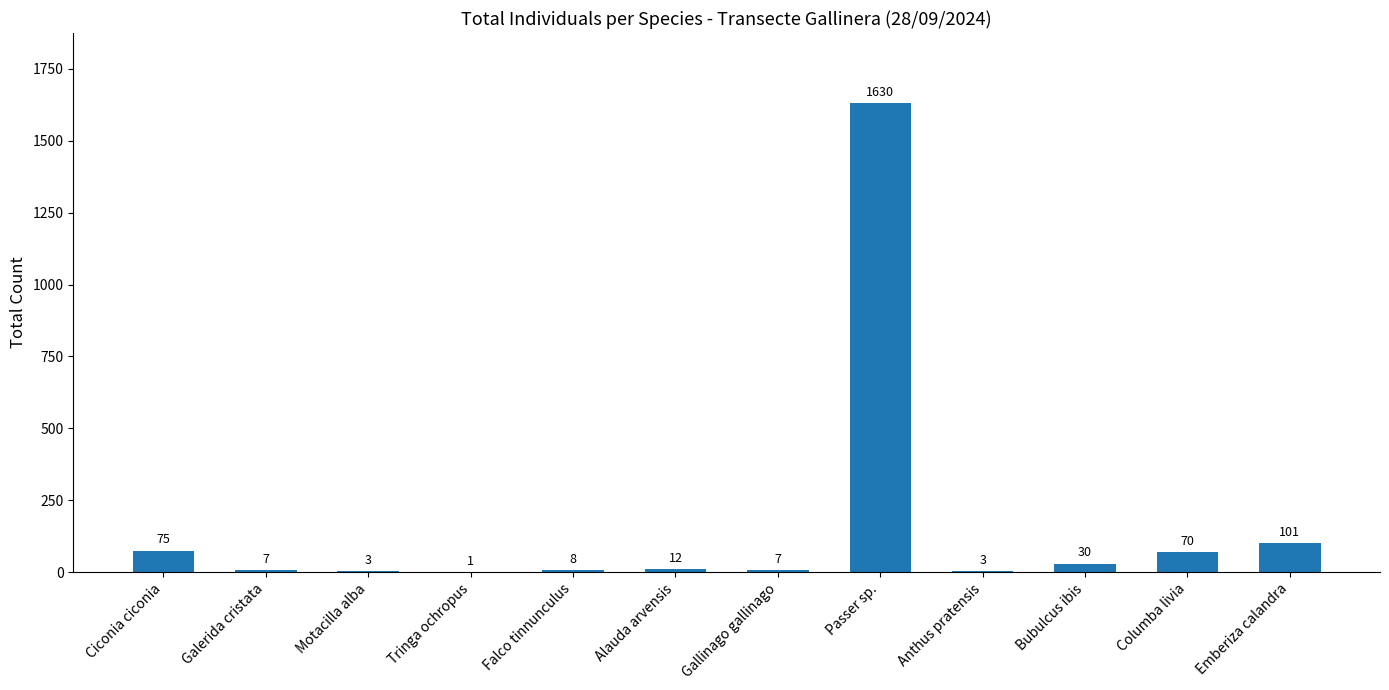

Reading left to right, extract all data points from this chart.

75	7	3	1	8	12	7	1630	3	30	70	101